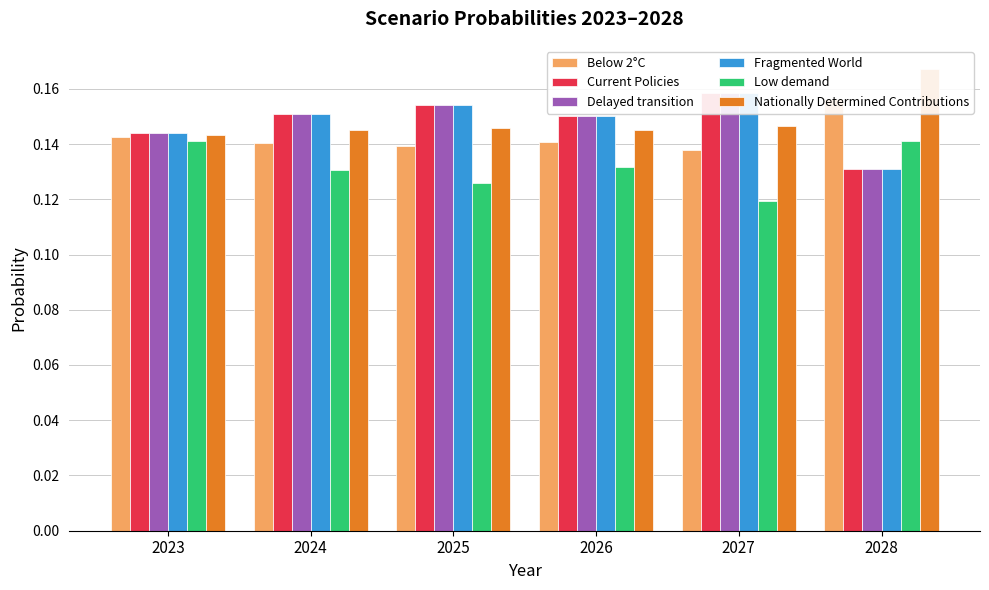

How many bars are there in total?

36